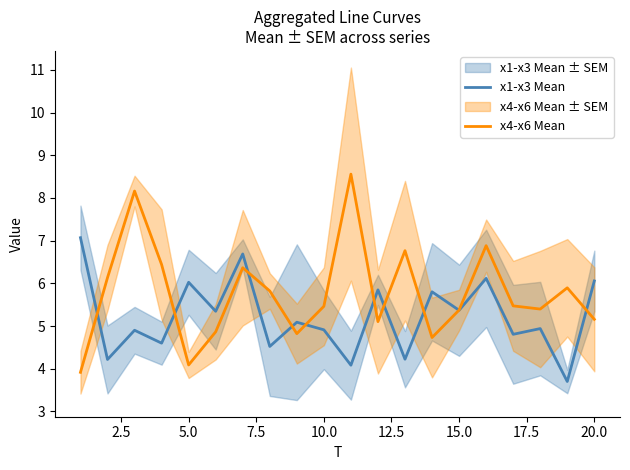

List the series in order of their peak value, highest first.

x4-x6 Mean, x1-x3 Mean